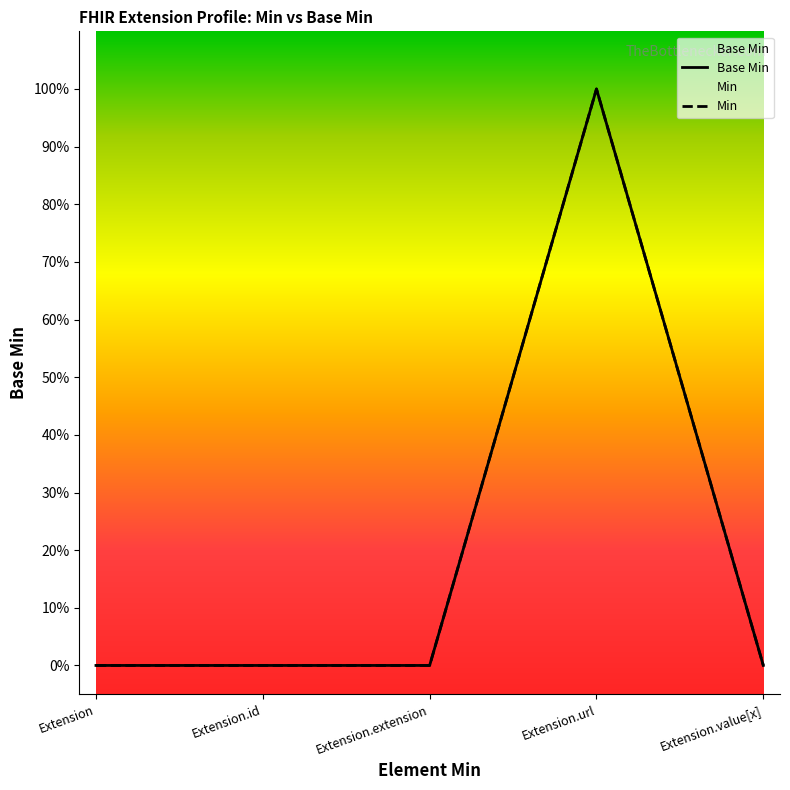

What is the change in value from Extension.url to Extension.value[x]?

-1